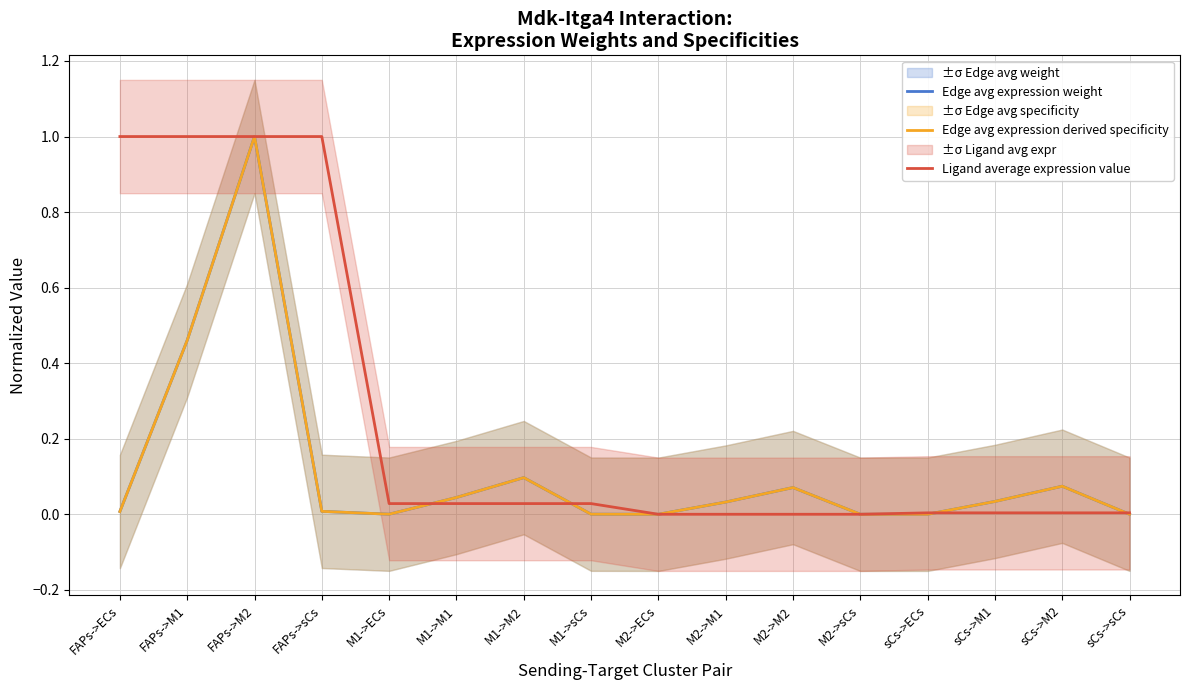

Rank the categories by Edge avg expression derived specificity value from lowest to highest.

M2->ECs, sCs->ECs, M2->sCs, sCs->sCs, M1->ECs, M1->sCs, FAPs->ECs, FAPs->sCs, M2->M1, sCs->M1, M1->M1, M2->M2, sCs->M2, M1->M2, FAPs->M1, FAPs->M2